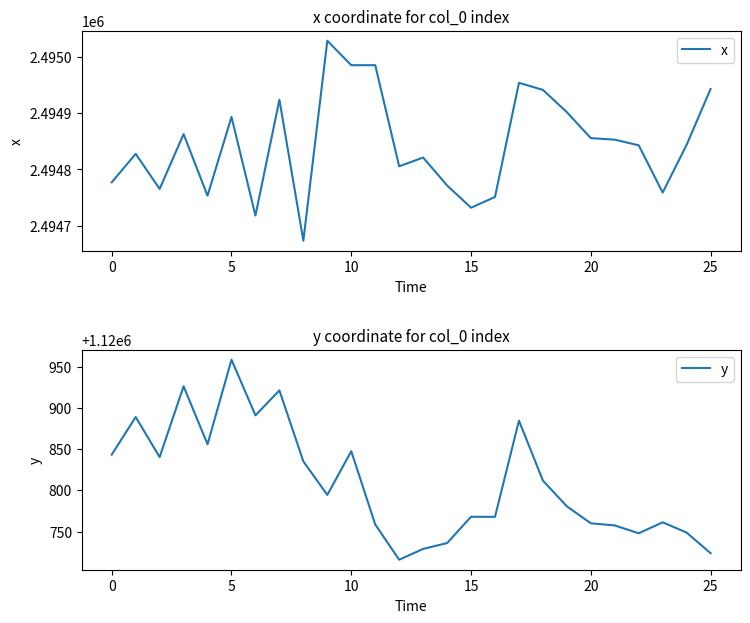

What is the minimum value for x?

2494673.1